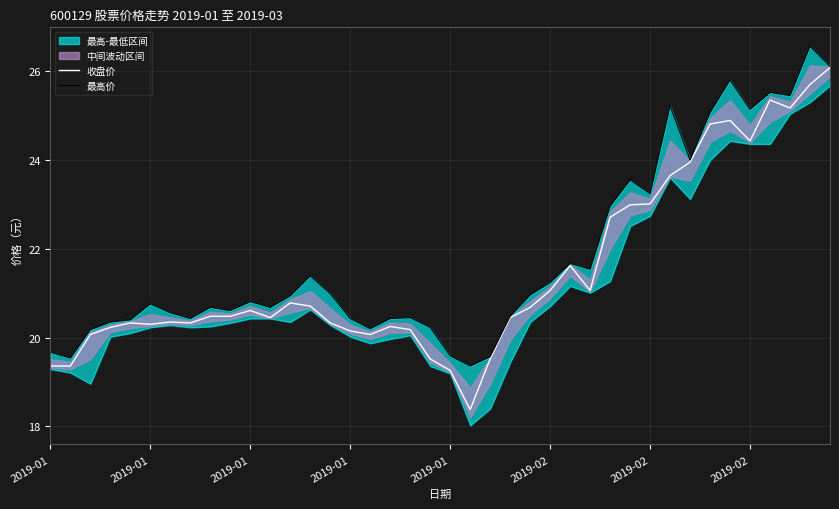

Rank the series by their average value, from highest to lowest.

最高价, 收盘价